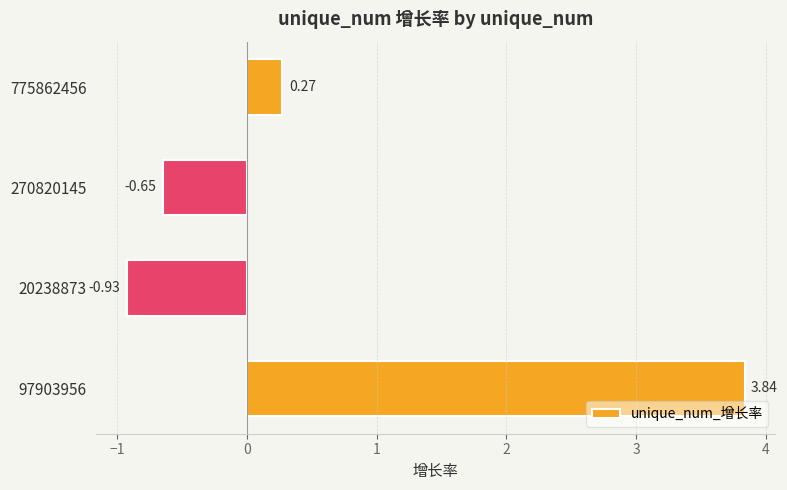

How many values are above zero?

2